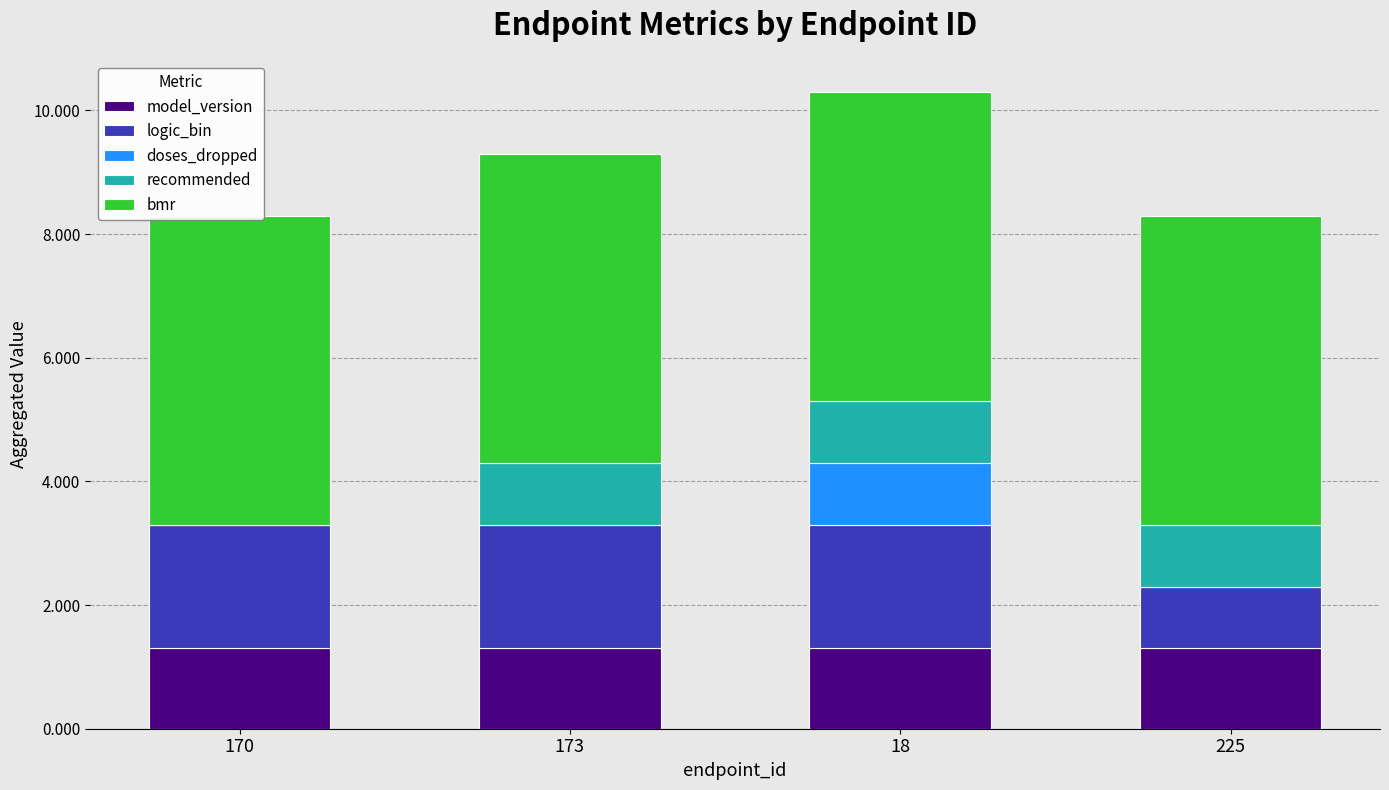

Reading left to right, what are all the values shown in this chart?

model_version: 170=1.3	173=1.3	18=1.3	225=1.3
logic_bin: 170=2.0	173=2.0	18=2.0	225=1.0
doses_dropped: 170=0.0	173=0.0	18=1.0	225=0.0
recommended: 170=0.0	173=1.0	18=1.0	225=1.0
bmr: 170=5.0	173=5.0	18=5.0	225=5.0